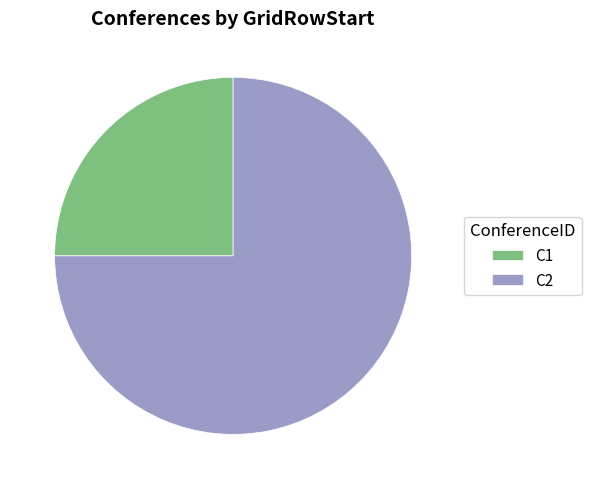

Is there any slice that represents more than half of the pie?

Yes